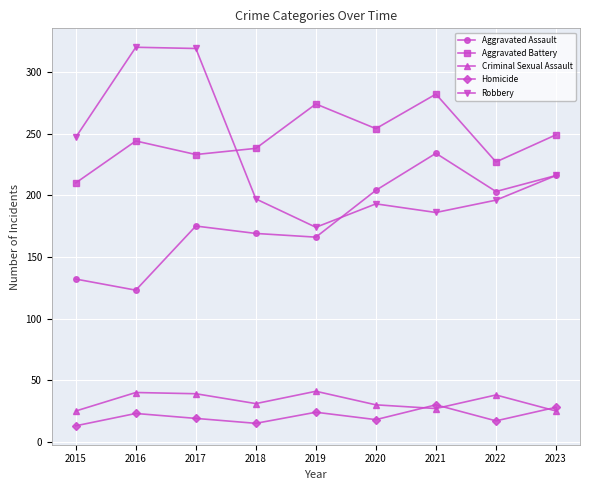

Is the value of Criminal Sexual Assault at 2020 greater than the value of Aggravated Battery at 2022?

No